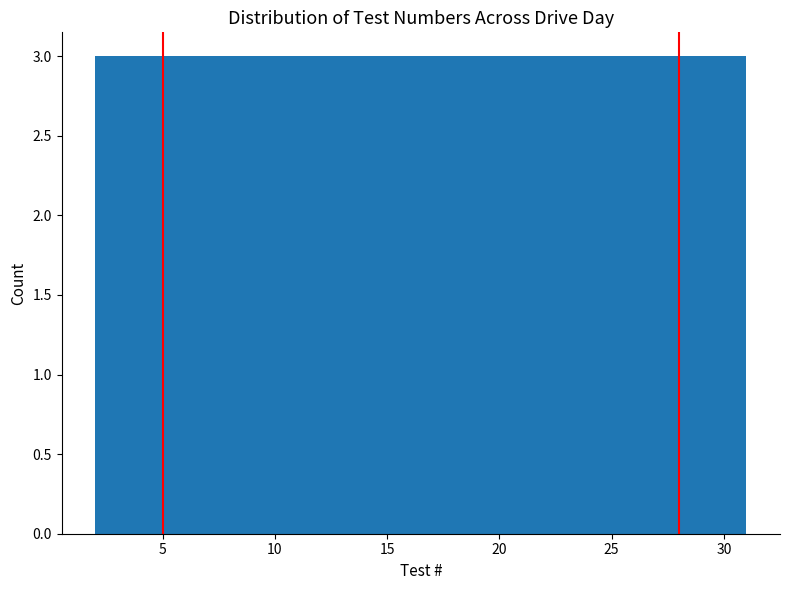

What is the height of the bar covering 10.7 to 13.6 on the x-axis? Neither the bar edges nor the heights are printed on the chart, so give them approximately, as read against the axes.

3